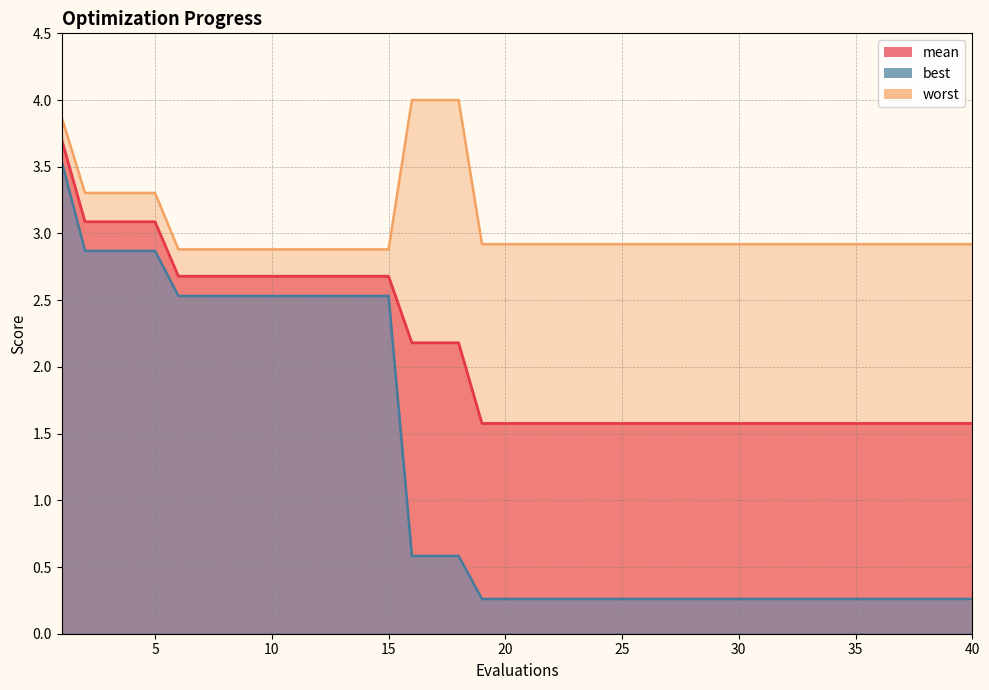

Reading right to left, transcribe all the data shown in this chart.

mean: 40=1.6	39=1.6	38=1.6	37=1.6	36=1.6	35=1.6	34=1.6	33=1.6	32=1.6	31=1.6	30=1.6	29=1.6	28=1.6	27=1.6	26=1.6	25=1.6	24=1.6	23=1.6	22=1.6	21=1.6	20=1.6	19=1.6	18=2.2	17=2.2	16=2.2	15=2.7	14=2.7	13=2.7	12=2.7	11=2.7	10=2.7	9=2.7	8=2.7	7=2.7	6=2.7	5=3.1	4=3.1	3=3.1	2=3.1	1=3.7
best: 40=0.3	39=0.3	38=0.3	37=0.3	36=0.3	35=0.3	34=0.3	33=0.3	32=0.3	31=0.3	30=0.3	29=0.3	28=0.3	27=0.3	26=0.3	25=0.3	24=0.3	23=0.3	22=0.3	21=0.3	20=0.3	19=0.3	18=0.6	17=0.6	16=0.6	15=2.5	14=2.5	13=2.5	12=2.5	11=2.5	10=2.5	9=2.5	8=2.5	7=2.5	6=2.5	5=2.9	4=2.9	3=2.9	2=2.9	1=3.5
worst: 40=2.9	39=2.9	38=2.9	37=2.9	36=2.9	35=2.9	34=2.9	33=2.9	32=2.9	31=2.9	30=2.9	29=2.9	28=2.9	27=2.9	26=2.9	25=2.9	24=2.9	23=2.9	22=2.9	21=2.9	20=2.9	19=2.9	18=4.0	17=4.0	16=4.0	15=2.9	14=2.9	13=2.9	12=2.9	11=2.9	10=2.9	9=2.9	8=2.9	7=2.9	6=2.9	5=3.3	4=3.3	3=3.3	2=3.3	1=3.9